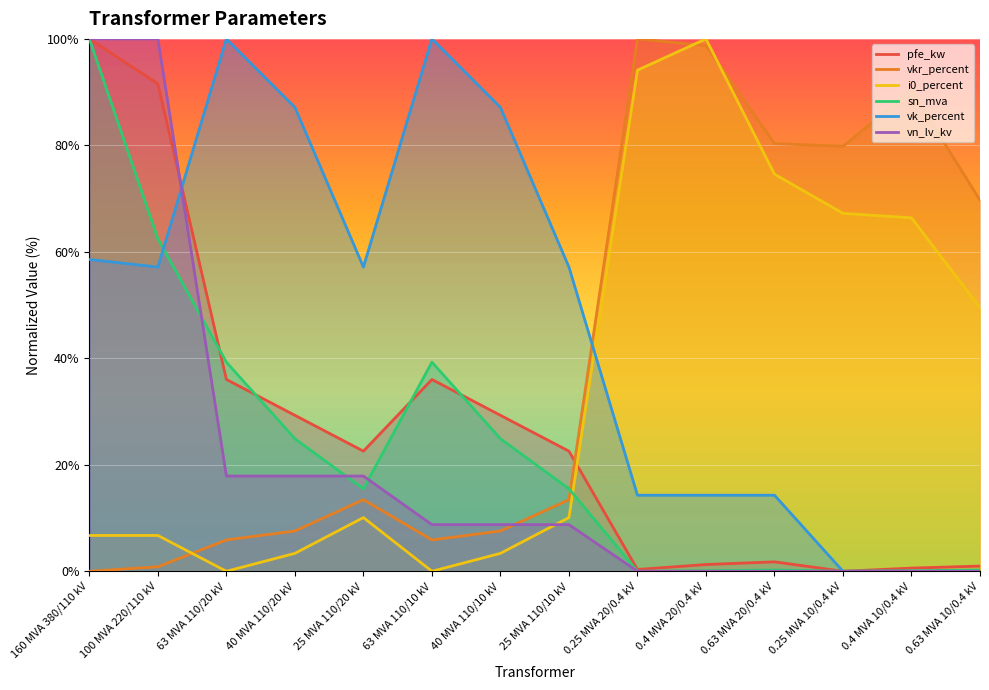

Which series changed the most between 63 MVA 110/20 kV and 40 MVA 110/20 kV?

sn_mva